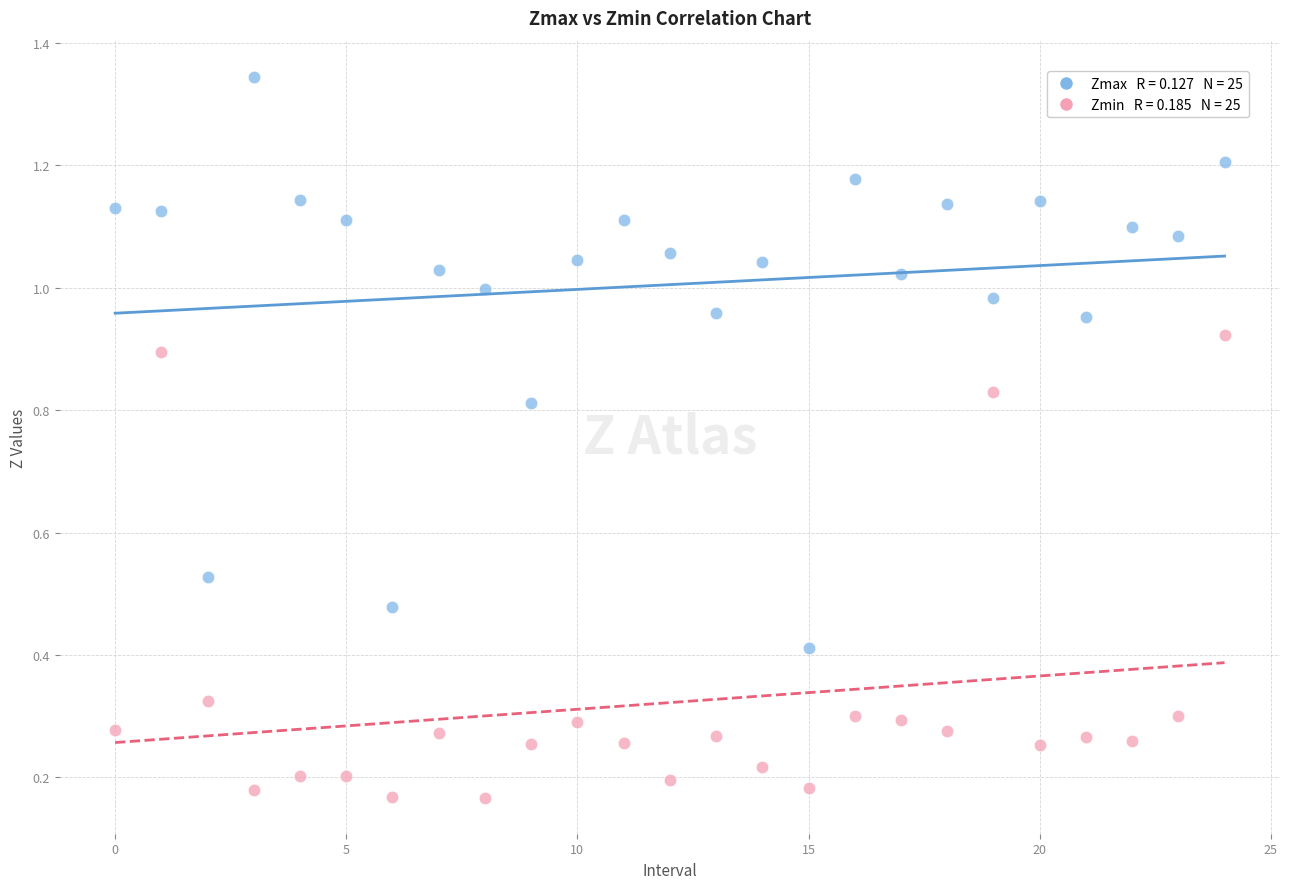

How many data points are displayed?

50